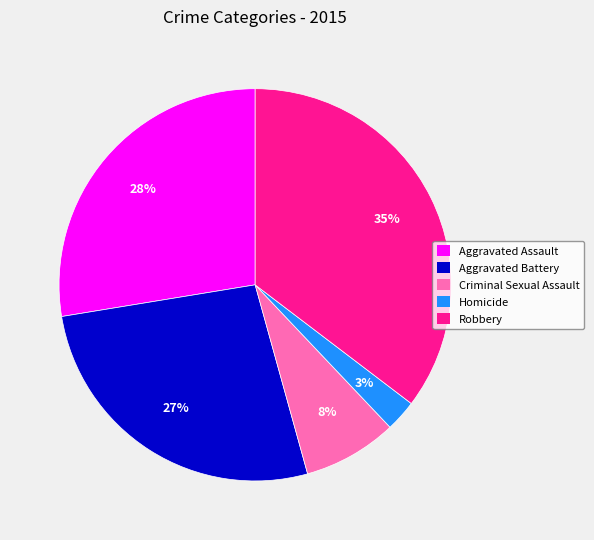

Count the number of slices in the pie.

5